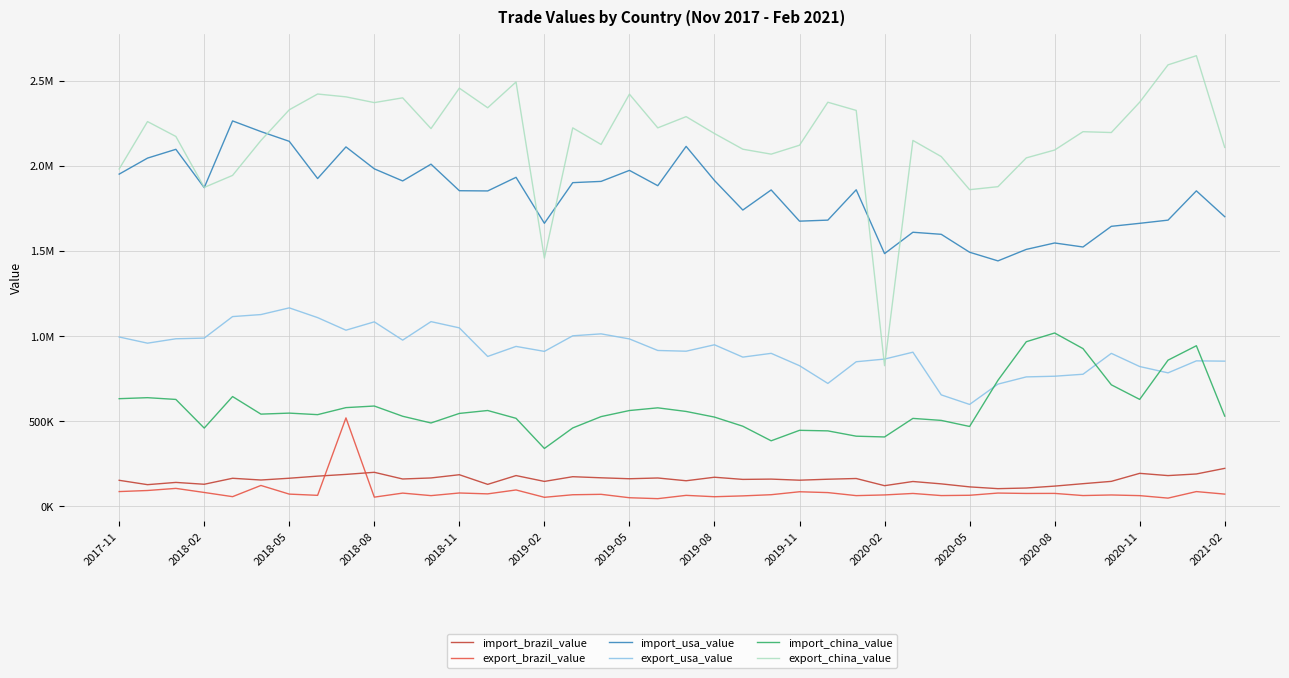

True or false: import_brazil_value and export_china_value intersect in this chart.

False